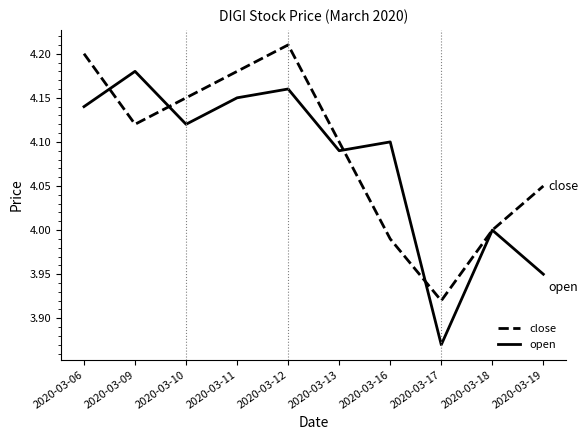

What is the difference between the maximum and second lowest values in the close series?

0.2